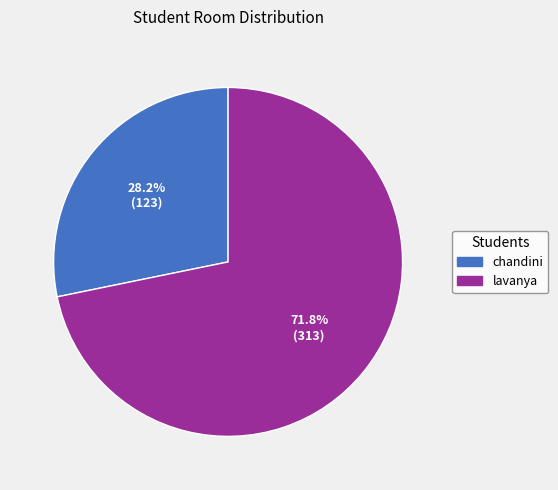

Which slice is the smallest?

chandini